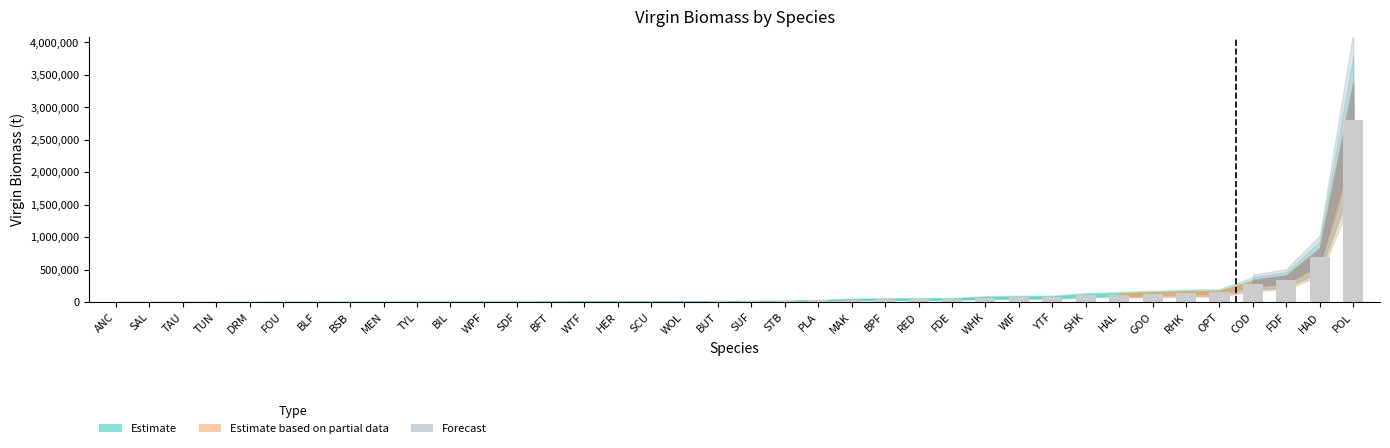

What value does the data have at HAD?

690733.7